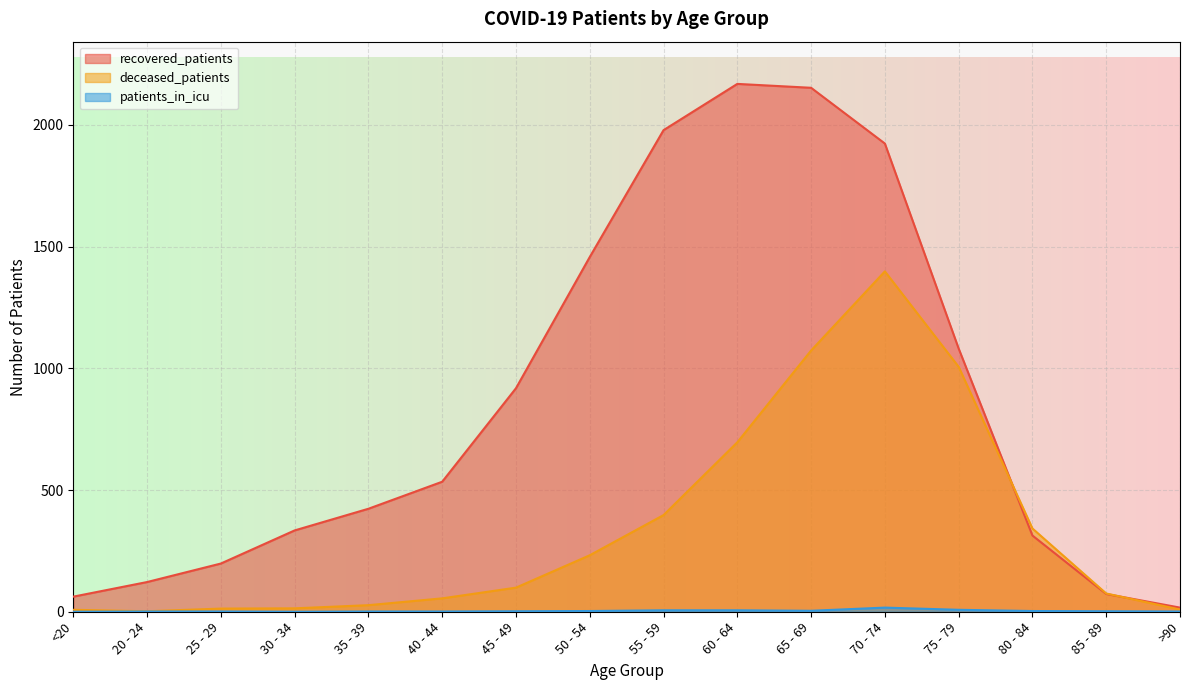

What are all the series names shown in the legend?

recovered_patients, deceased_patients, patients_in_icu